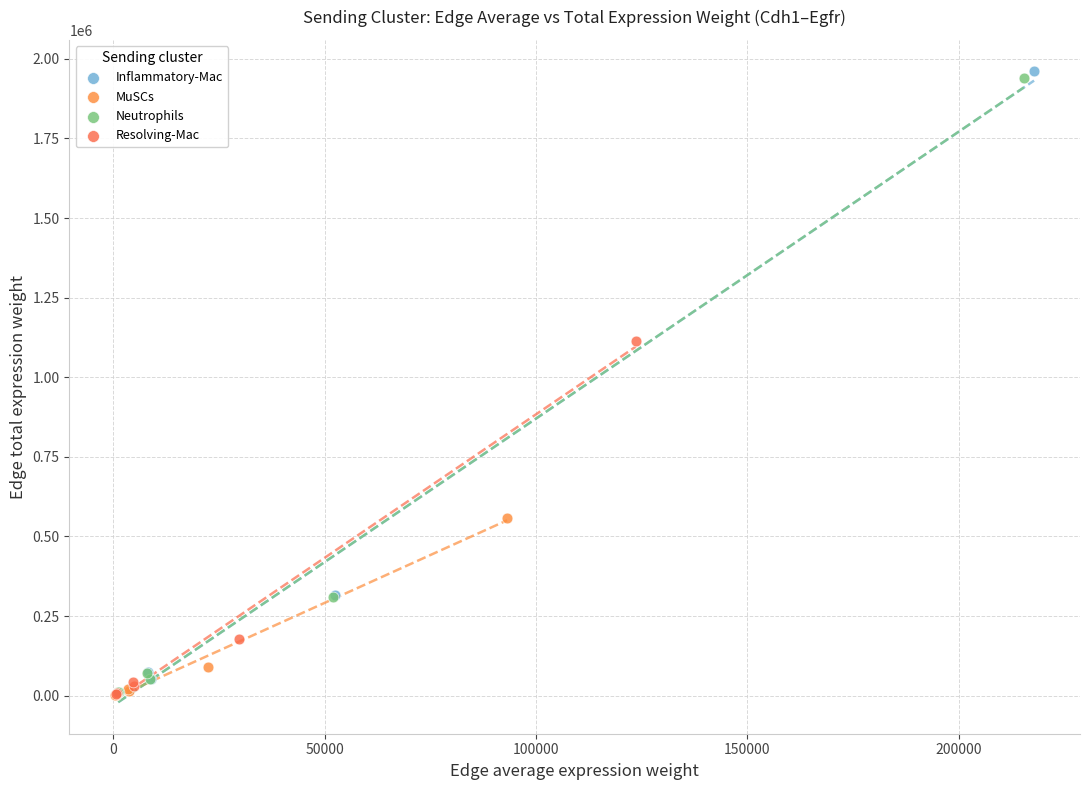

Which series has the largest Y range (max minus min)?

Inflammatory-Mac